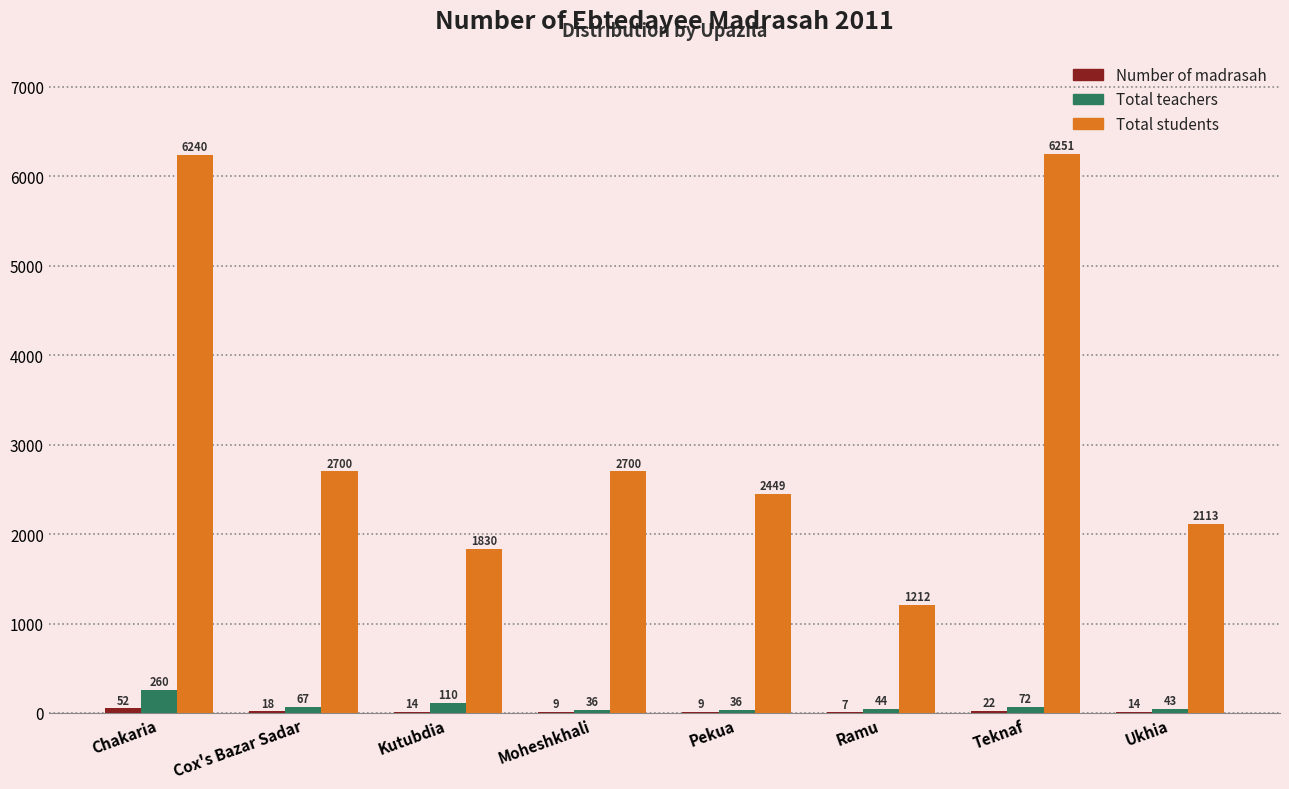

What is the difference between the Total students values at Teknaf and Chakaria?

11